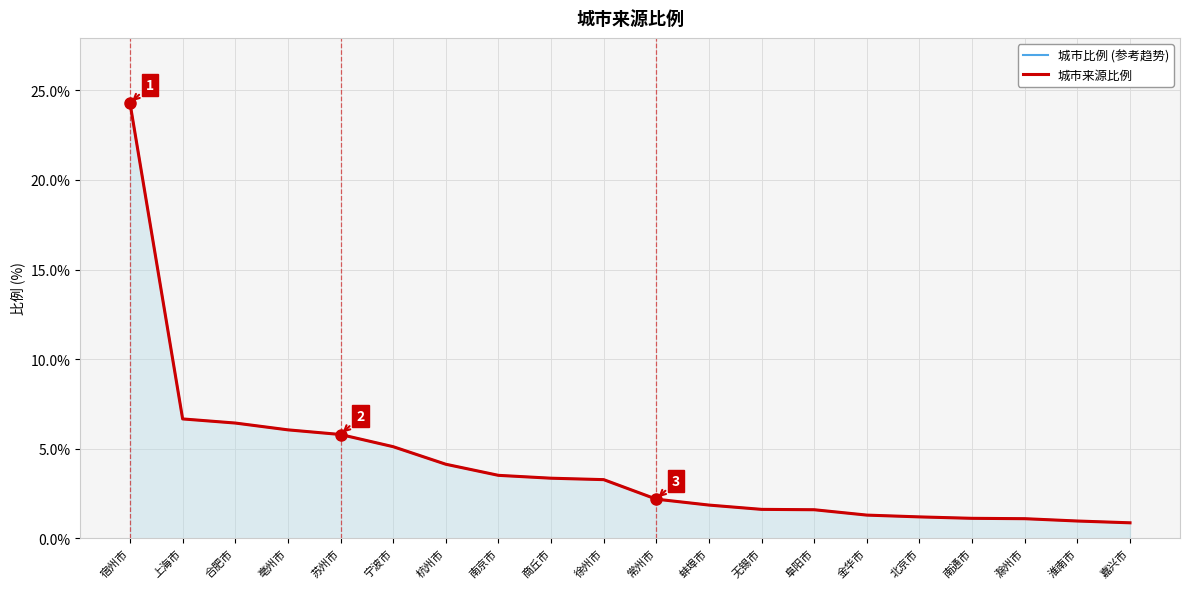

The value of 城市来源比例 at 常州市 is 2.2. True or false?

True